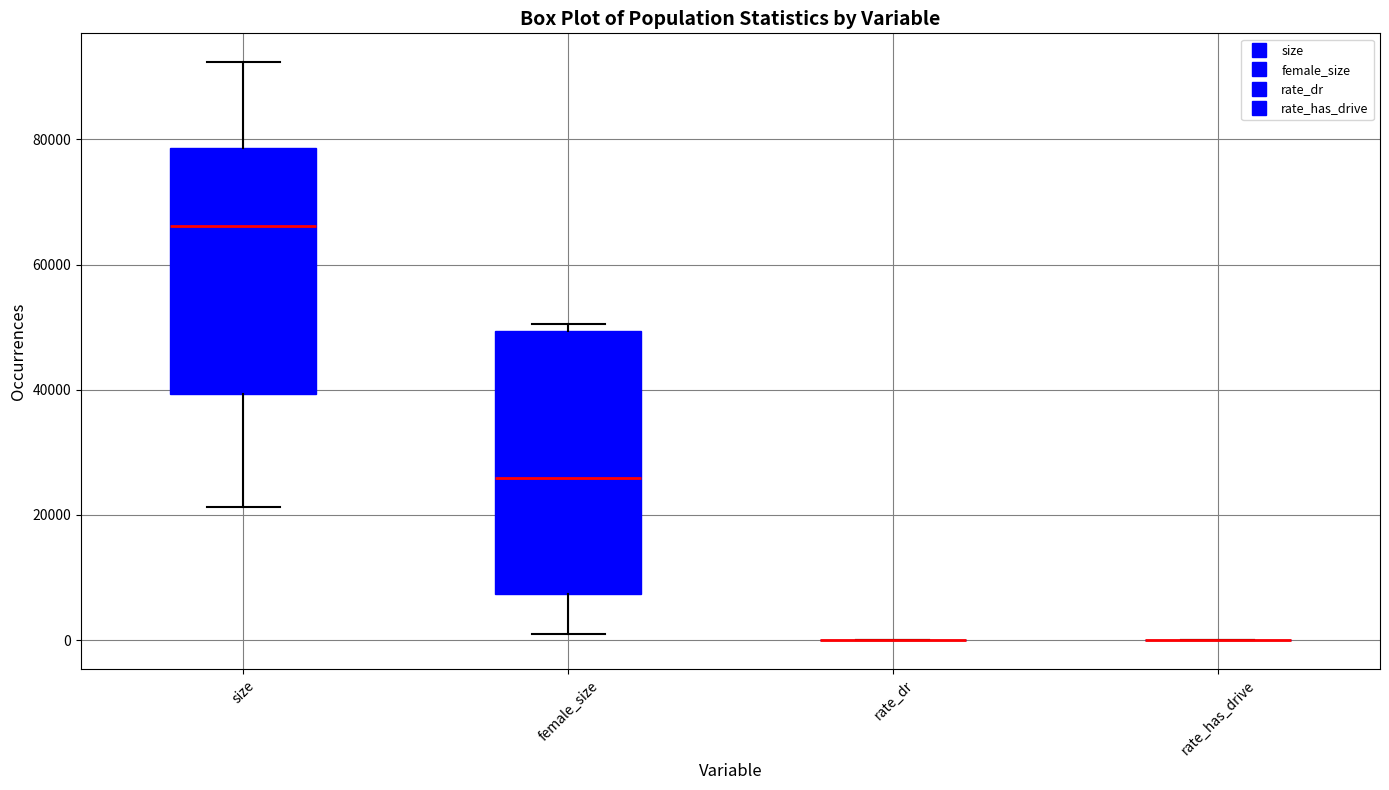

Reading left to right, read every box against the y-axis: the position of its median line, the range the box covers, and the ends of its whiskers. The values are not printed on the chart, so give them approximately, as read against the axis.

size: median 66000, box 40000 to 78000, whiskers 22000 to 92000
female_size: median 26000, box 8000 to 50000, whiskers 0 to 50000 (just above the box's upper edge)
rate_dr: box collapsed to a line at 0, whiskers 0 to 0
rate_has_drive: box collapsed to a line at 0, whiskers 0 to 0